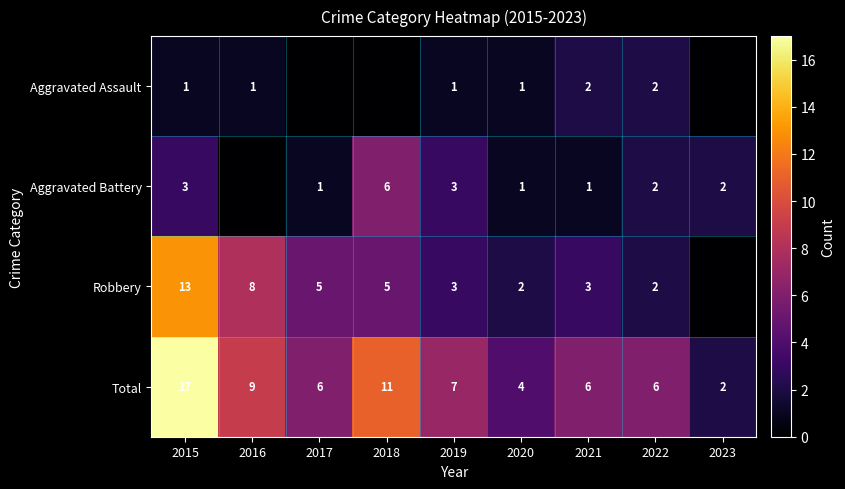

Is it true that Total equals 8 at 2017?

False